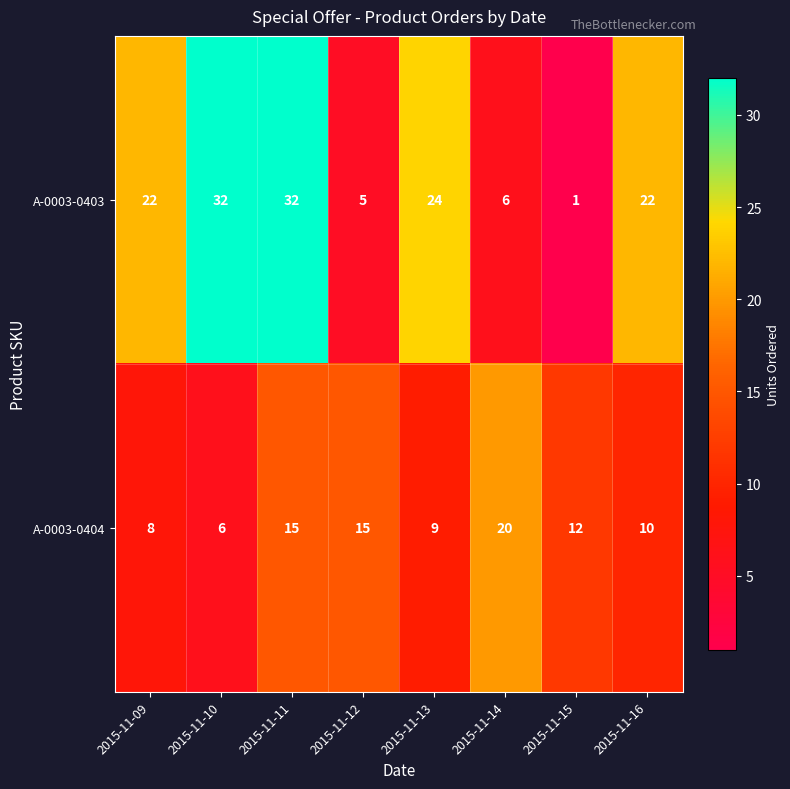

What is the total value across all series at 2015-11-11?

47